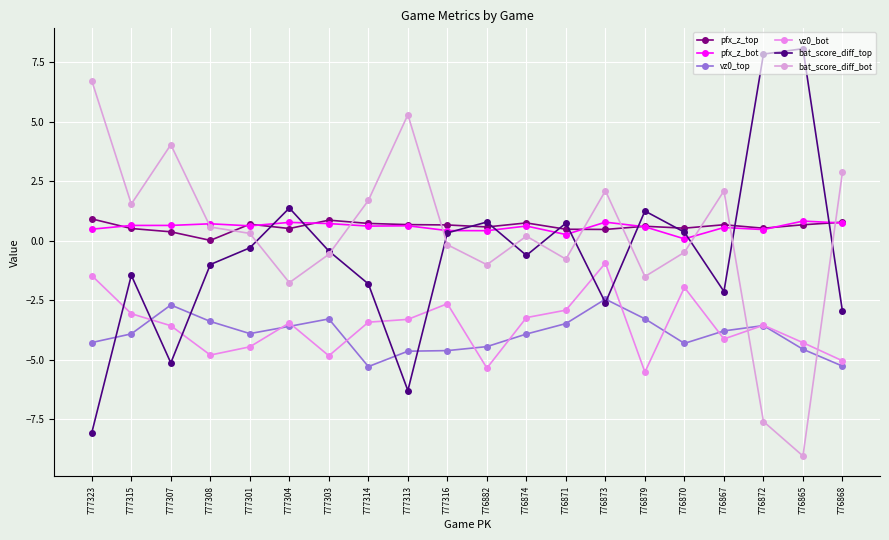

The value of vz0_top at 776870 is -4.3. True or false?

True